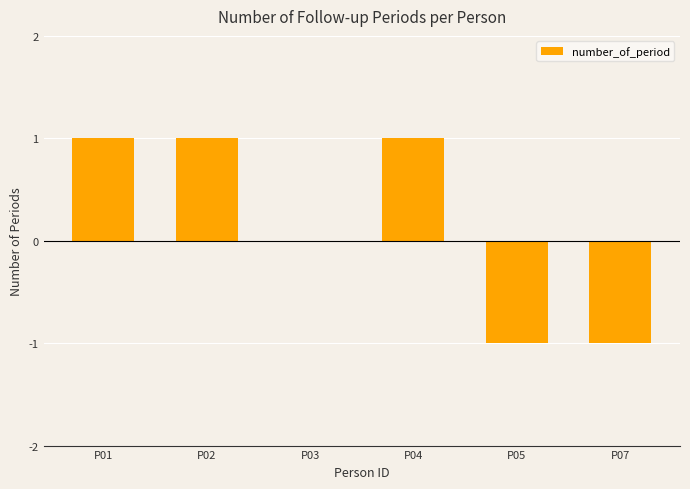

The chart shows a value of -2 at P07. True or false?

False